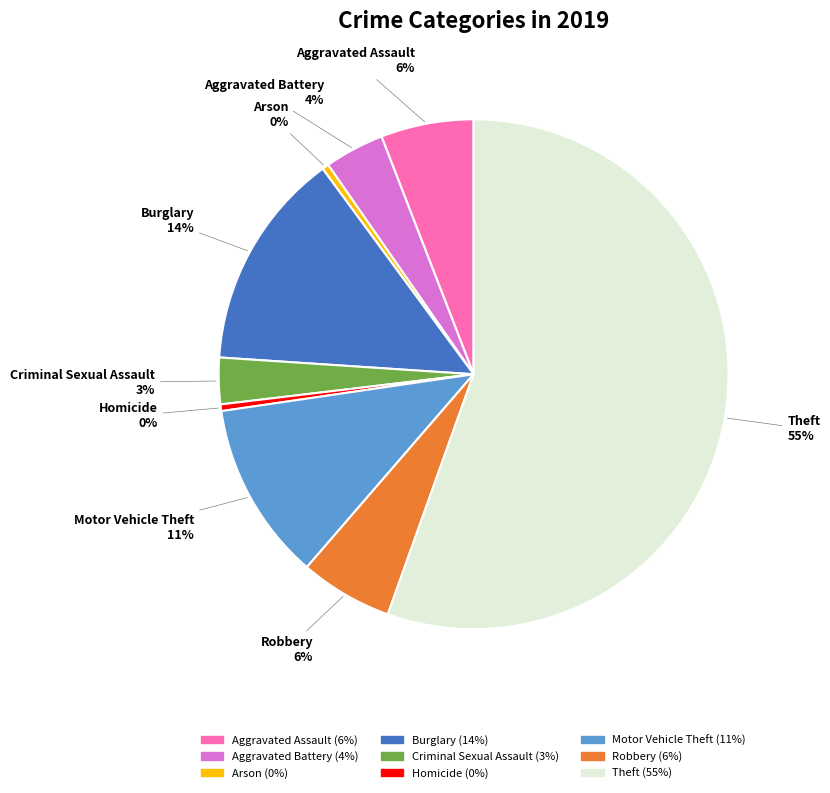

The Burglary slice represents 14% of the pie. True or false?

True